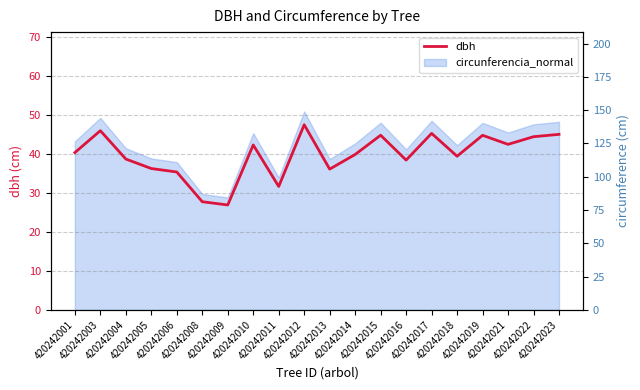

What is the ratio of the value at 420242012 to the value at 420242011?

1.5